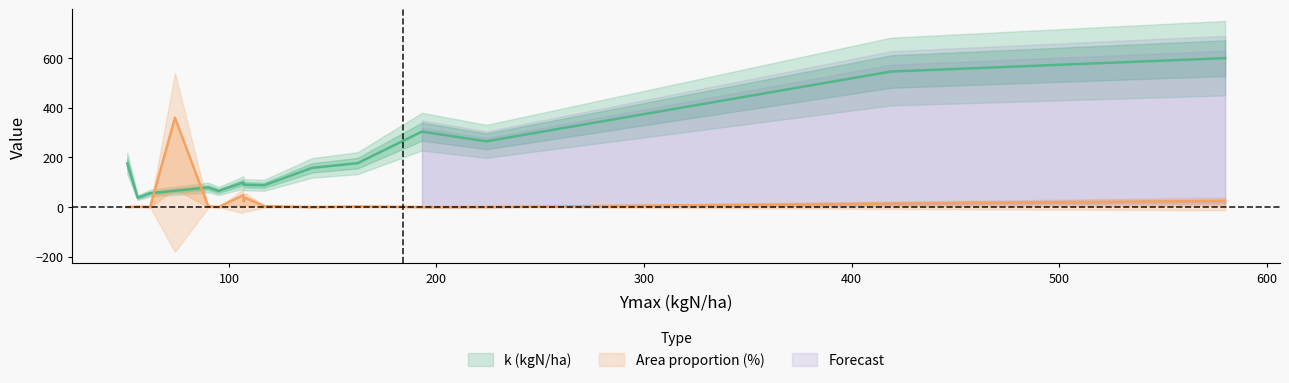

Between Ymax and 15, which series saw the biggest shift?

Area proportion (%)